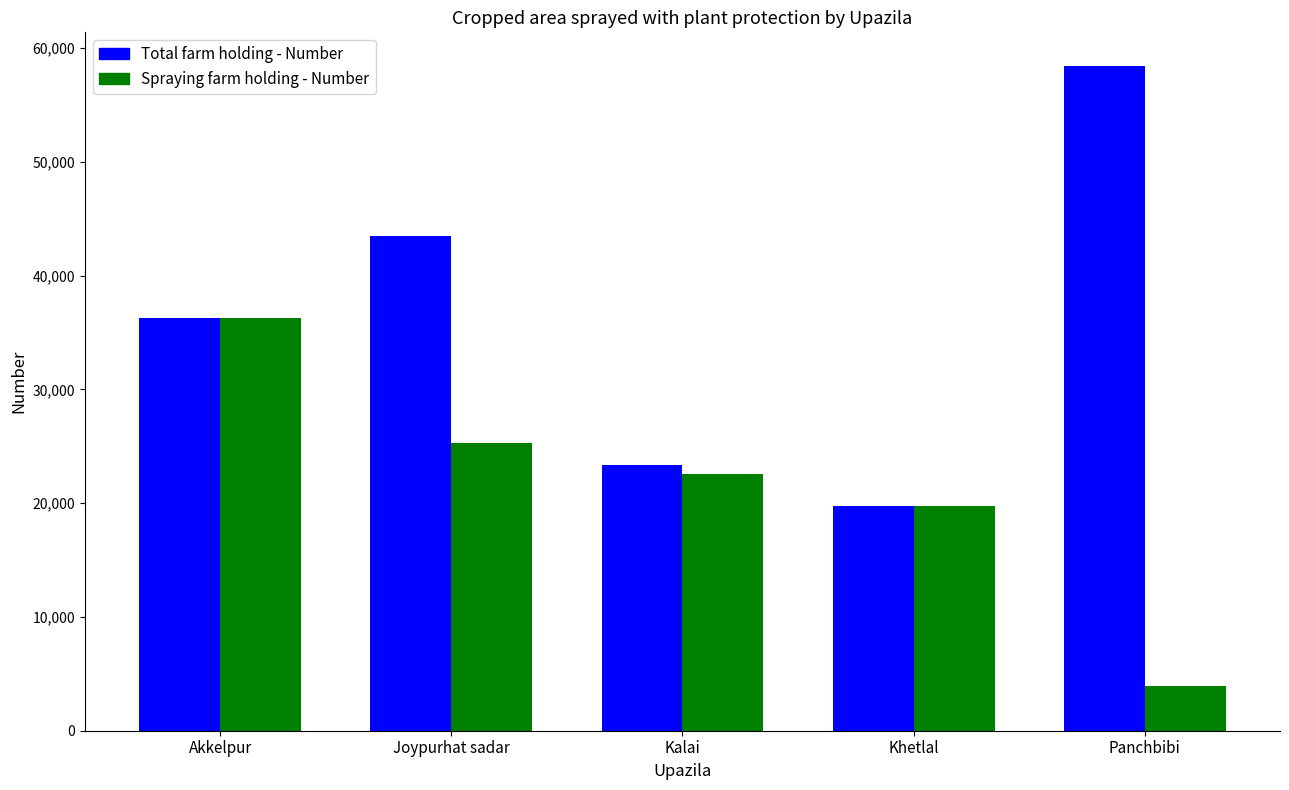

The value of Total farm holding - Number at Kalai is 5453. True or false?

False